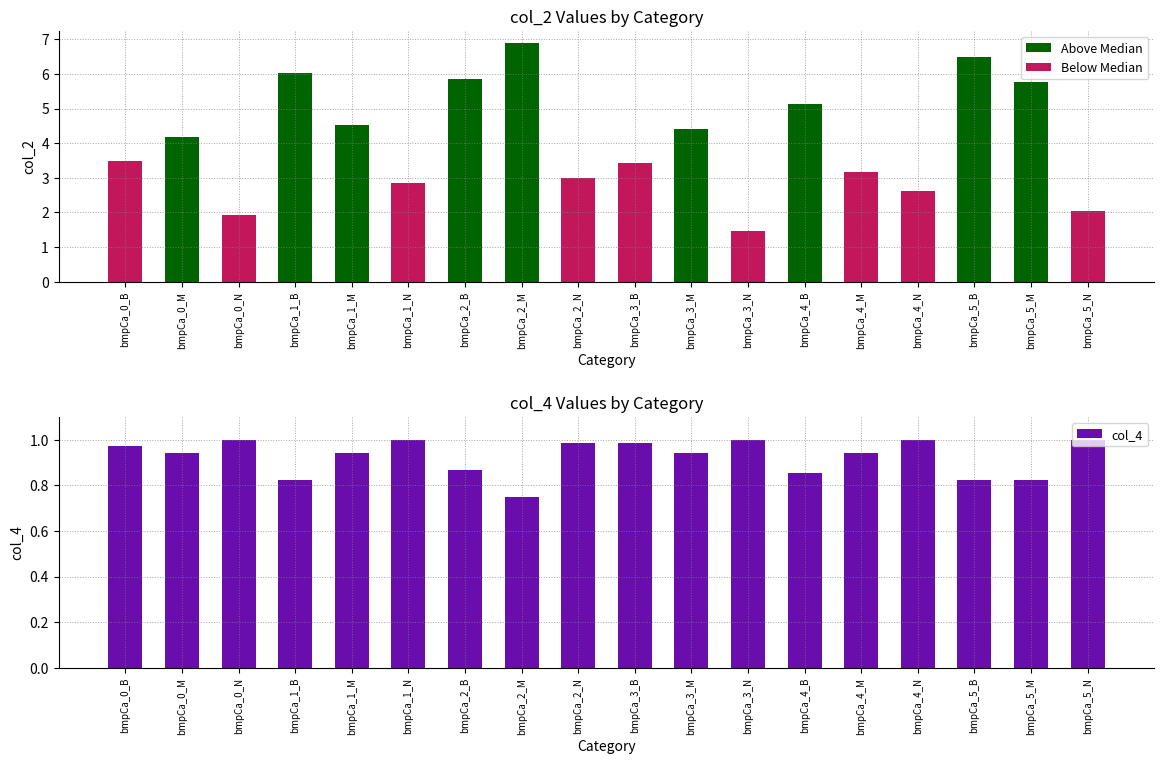

What is the highest value of the col_2 series?

6.9